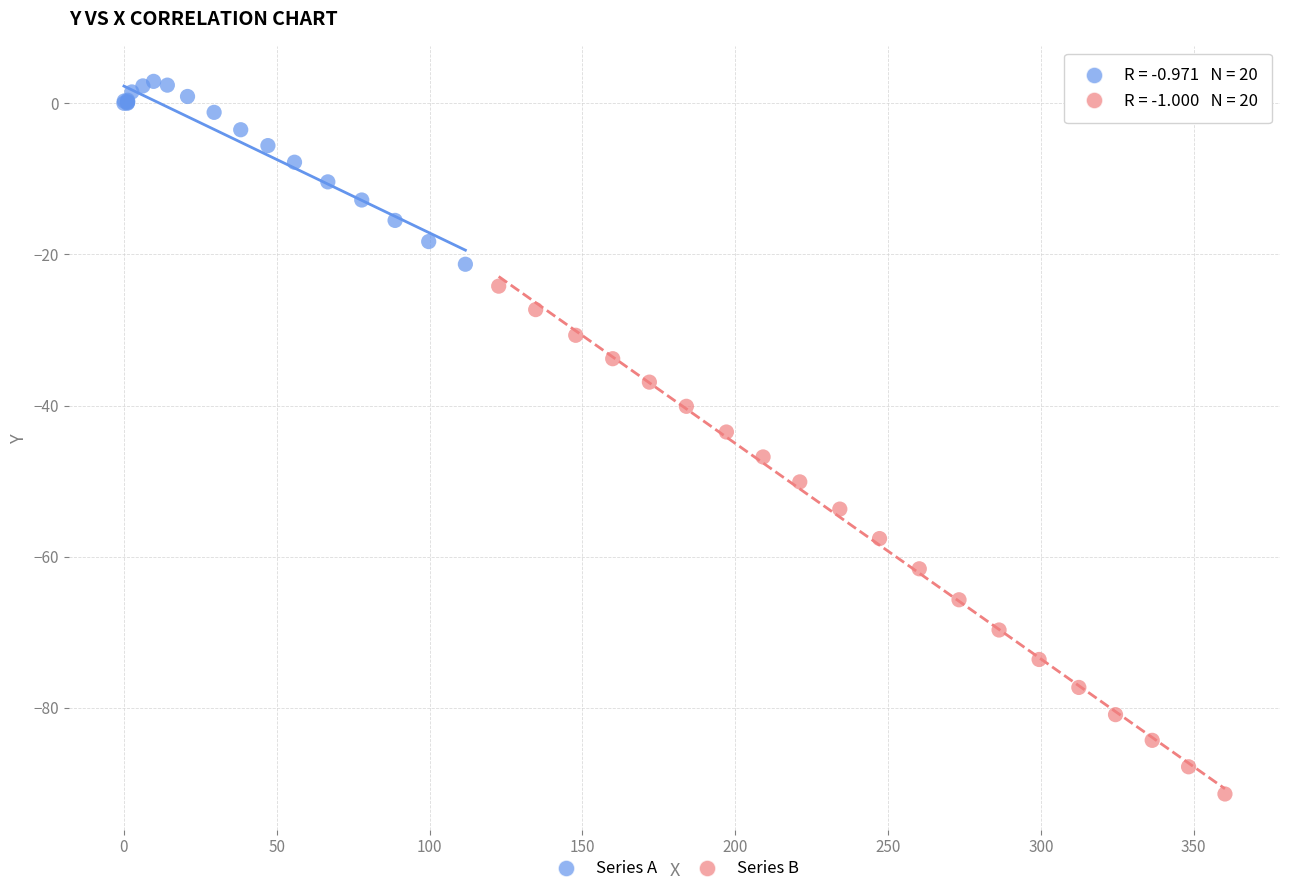

Which series reaches the minimum Y coordinate?

Series B